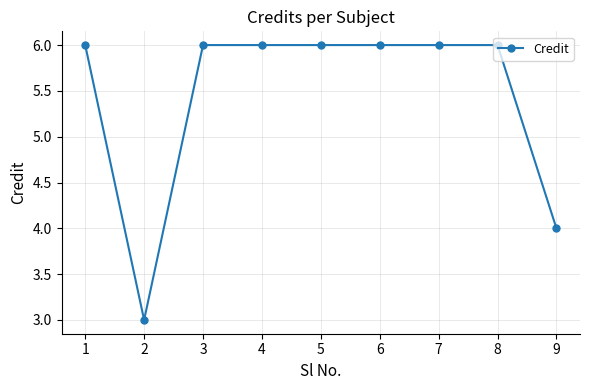

At which category does the data reach its first local valley?

2